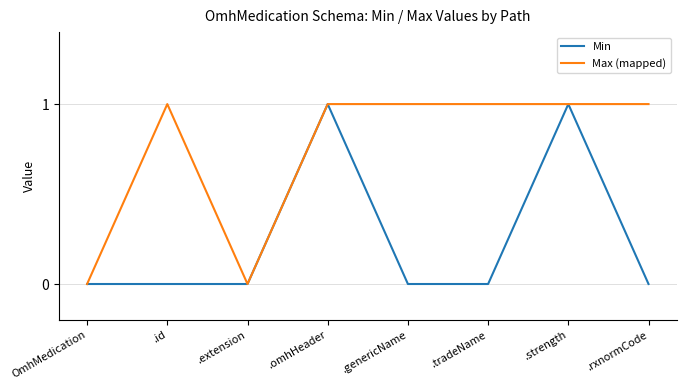

The Max (mapped) series shows 0 at OmhMedication. True or false?

True